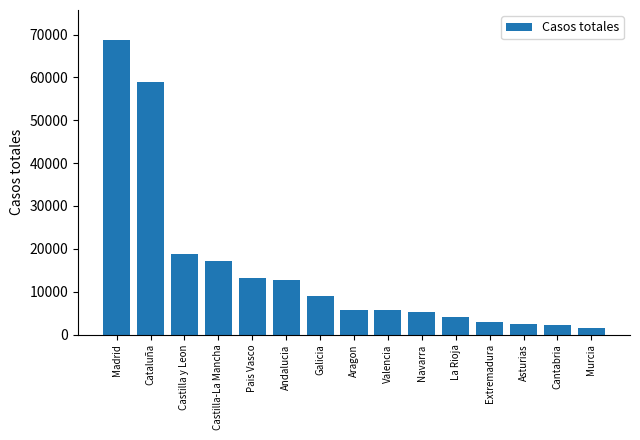

What is the value of the 7th bar from the left?

9041